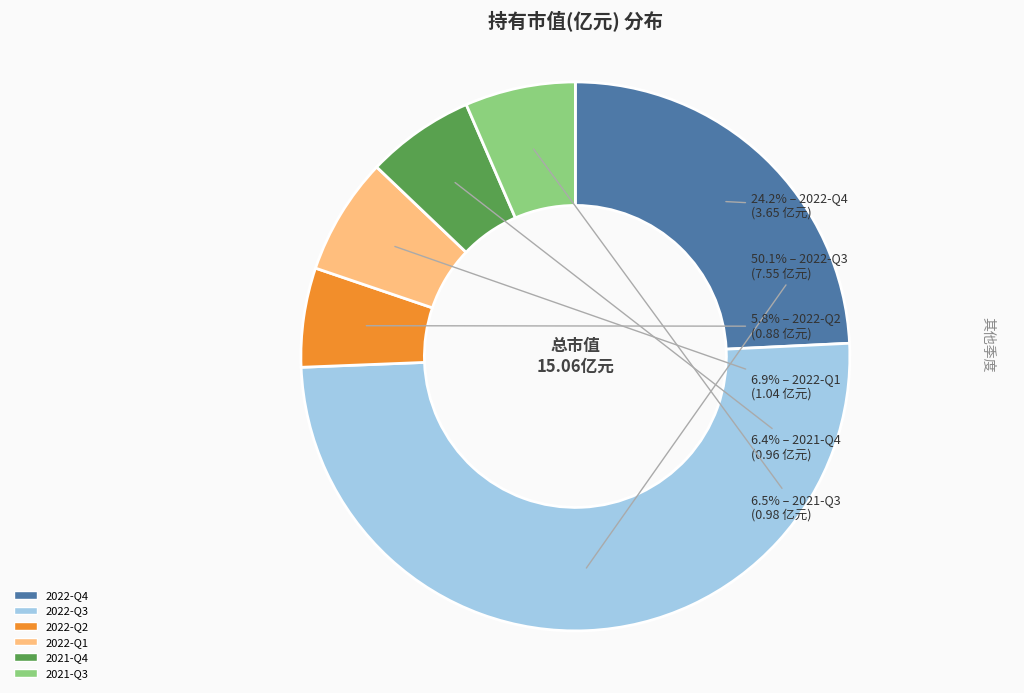

What is the smallest slice in the pie chart?

2022-Q2